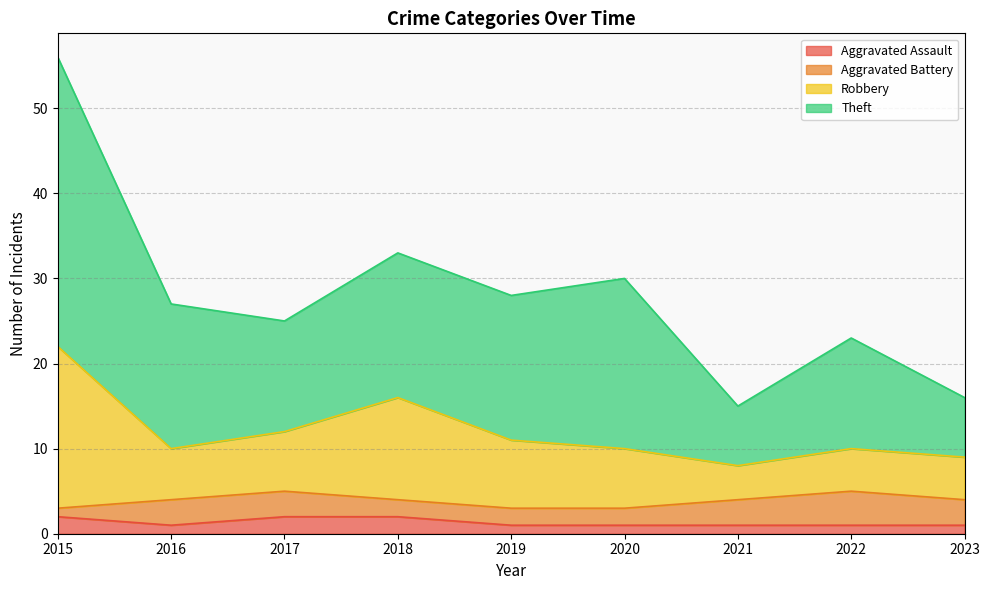

Which has a higher value, 2022 or 2016?

2022